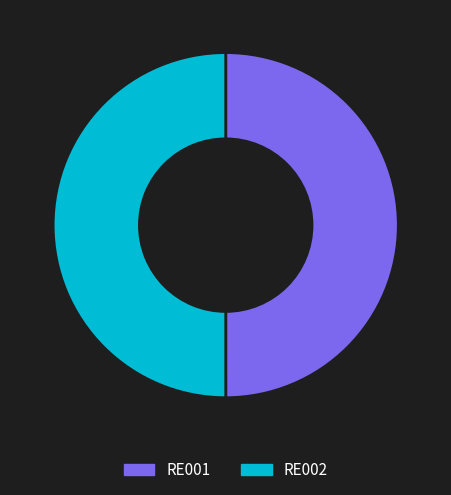

Combined, do RE002 and RE001 account for over 50%?

Yes